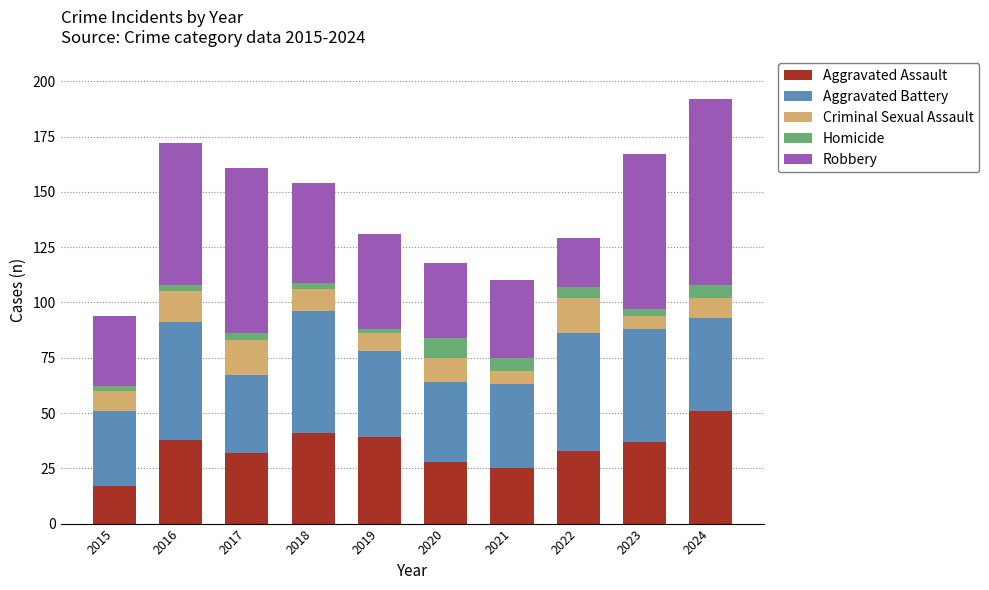

How many data points in Aggravated Assault are less than 37?

5